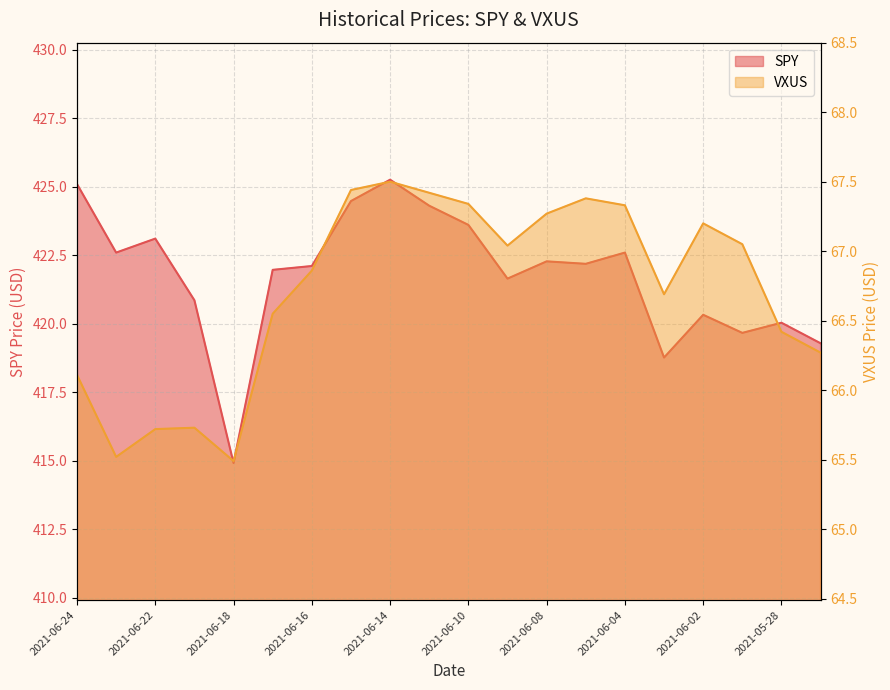

At which category does the chart reach its minimum across all series?

2021-06-18